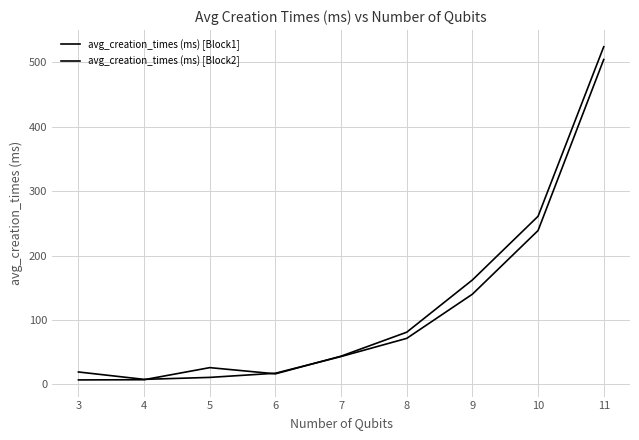

Which series has the largest total across all categories?

avg_creation_times (ms) [Block2]